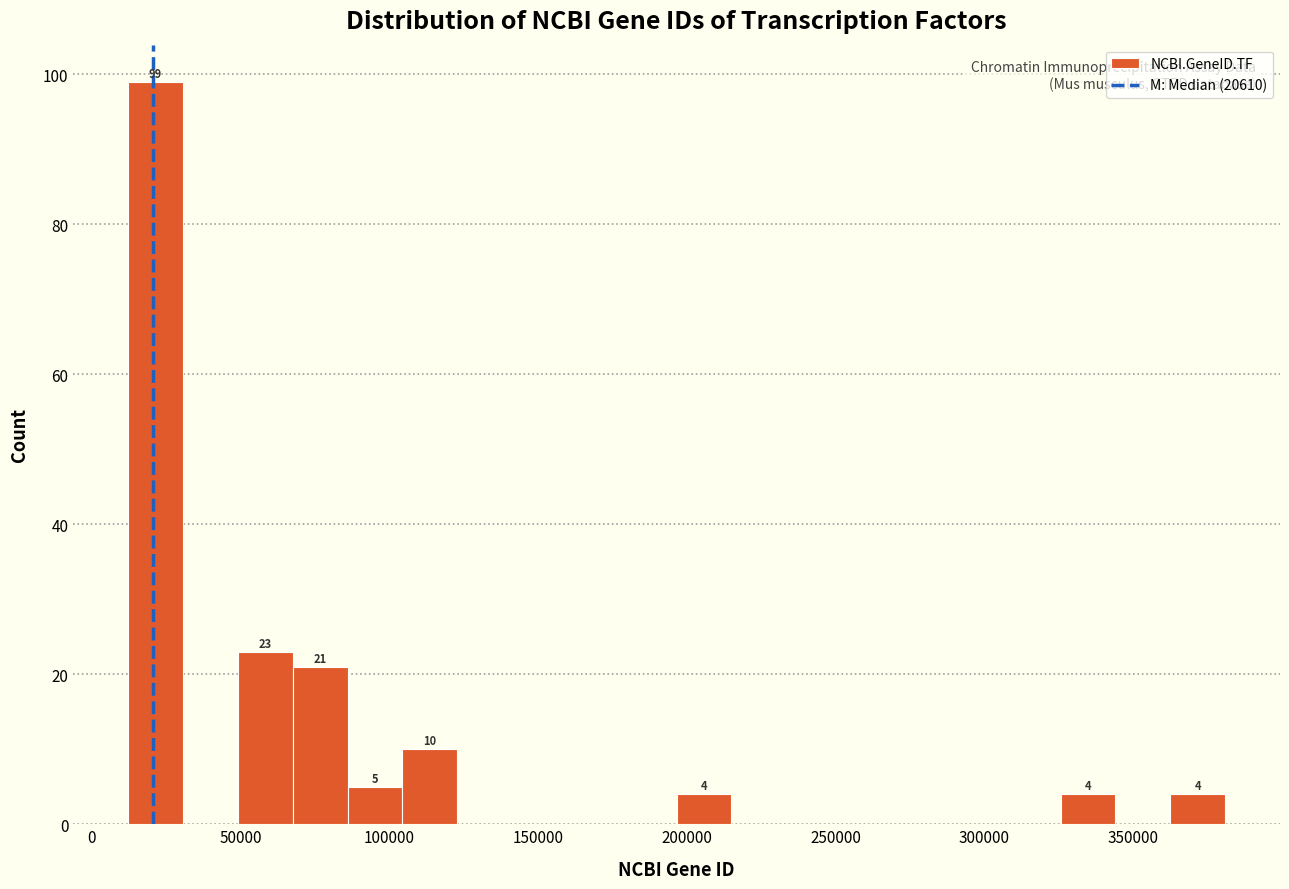

Read against the x-axis, roughly where is the centre of the tallest bar?

20000